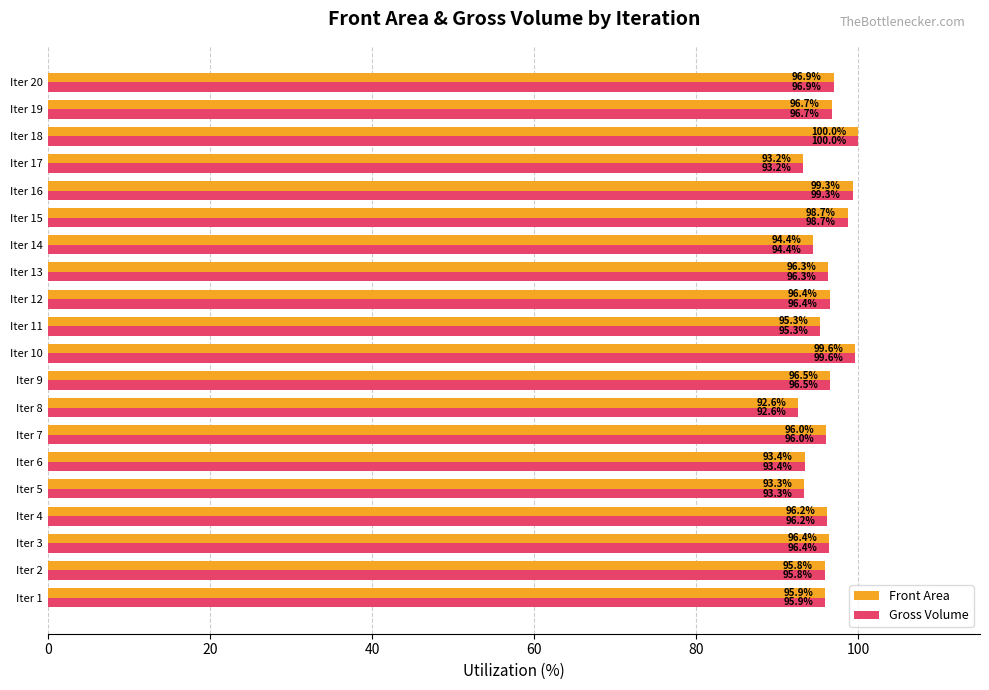

At which label is Gross Volume closest to 96?

Iter 7